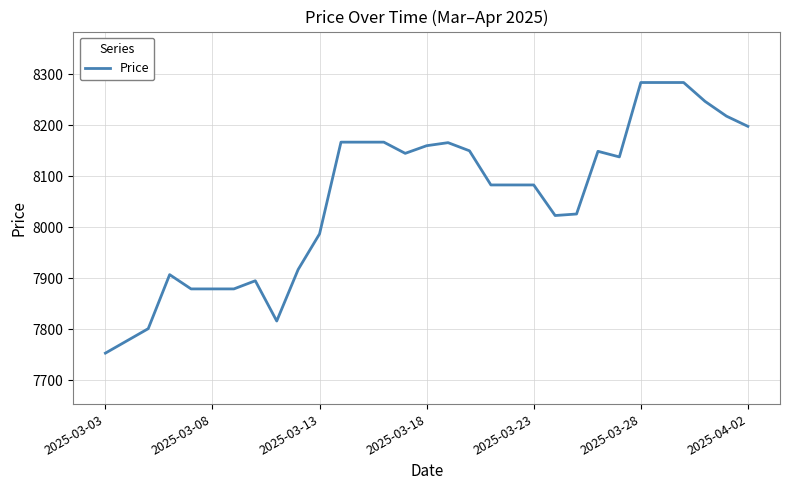

What is the smallest value displayed?

7753